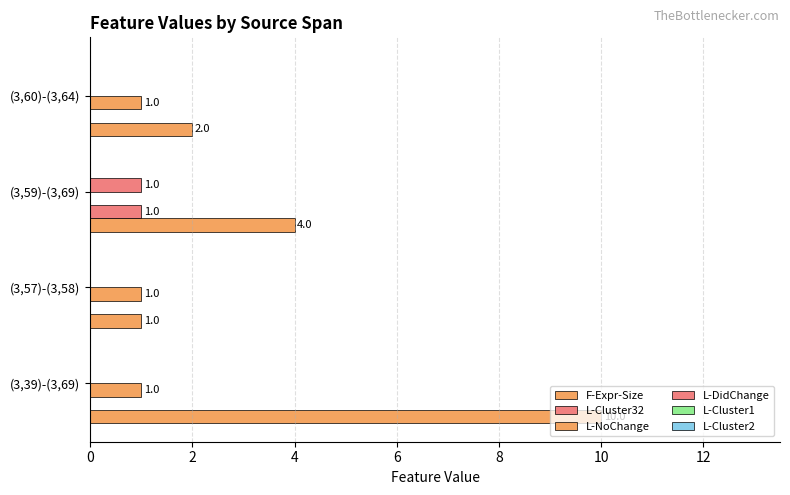

How many values in L-DidChange are above zero?

1